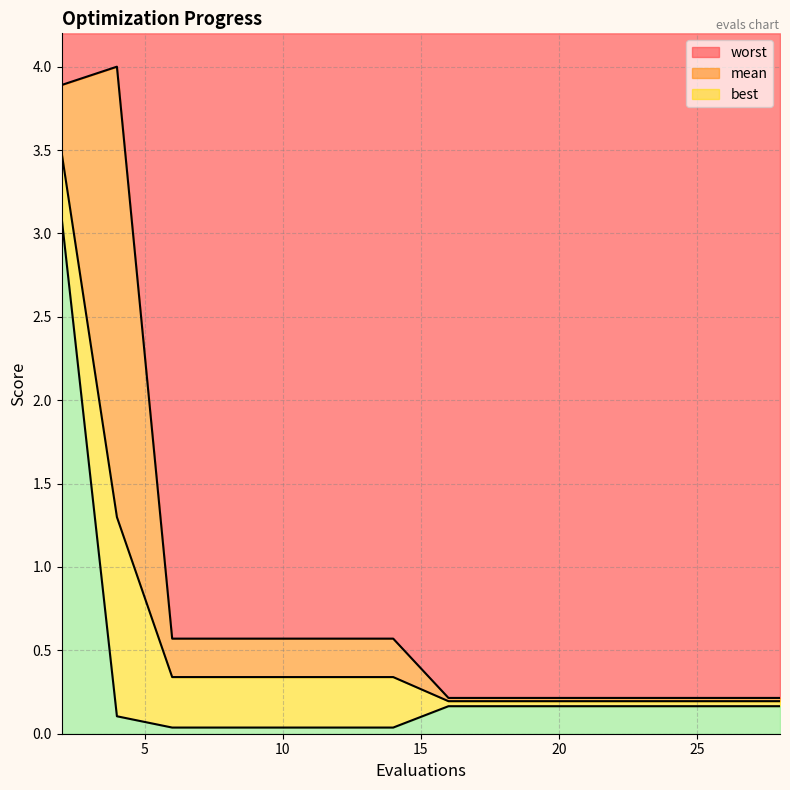

Reading right to left, transcribe all the data shown in this chart.

mean: 28=0.2	27=0.2	25=0.2	23=0.2	21=0.2	19=0.2	18=0.2	16=0.2	14=0.3	12=0.3	10=0.3	8=0.3	6=0.3	4=1.3	2=3.5
best: 28=0.2	27=0.2	25=0.2	23=0.2	21=0.2	19=0.2	18=0.2	16=0.2	14=0.0	12=0.0	10=0.0	8=0.0	6=0.0	4=0.1	2=3.1
worst: 28=0.2	27=0.2	25=0.2	23=0.2	21=0.2	19=0.2	18=0.2	16=0.2	14=0.6	12=0.6	10=0.6	8=0.6	6=0.6	4=4.0	2=3.9